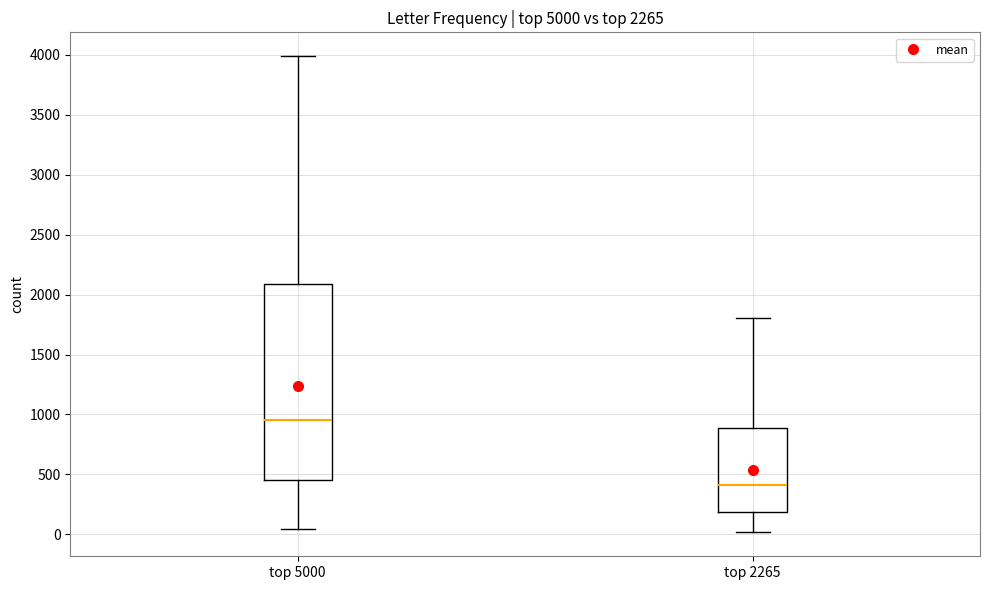

Where does the median line of the box for top 2265 sit on the y-axis? The values are not printed on the chart, so give them approximately, as read against the axis.

400